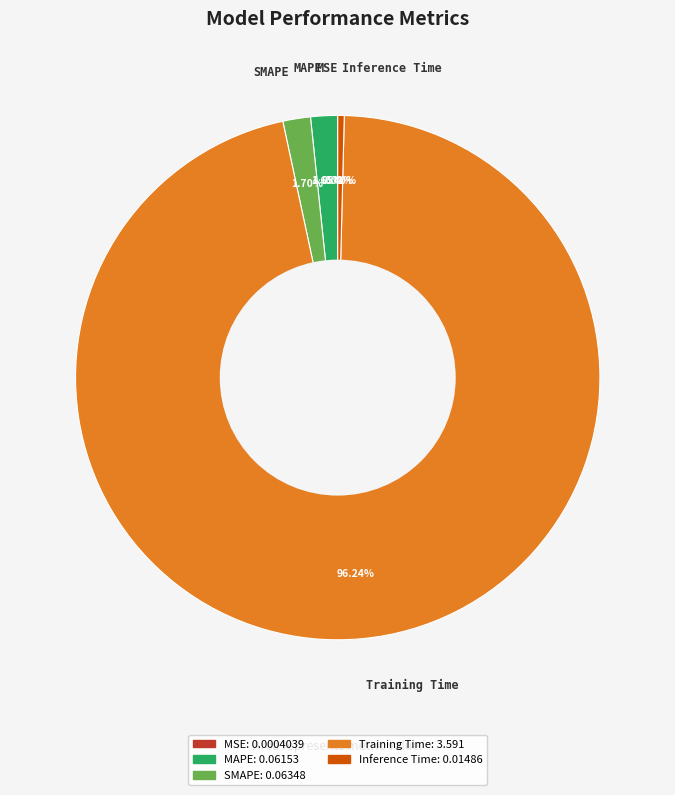

To the nearest percent, what is the difference between the largest and smallest slice percentages?

96%